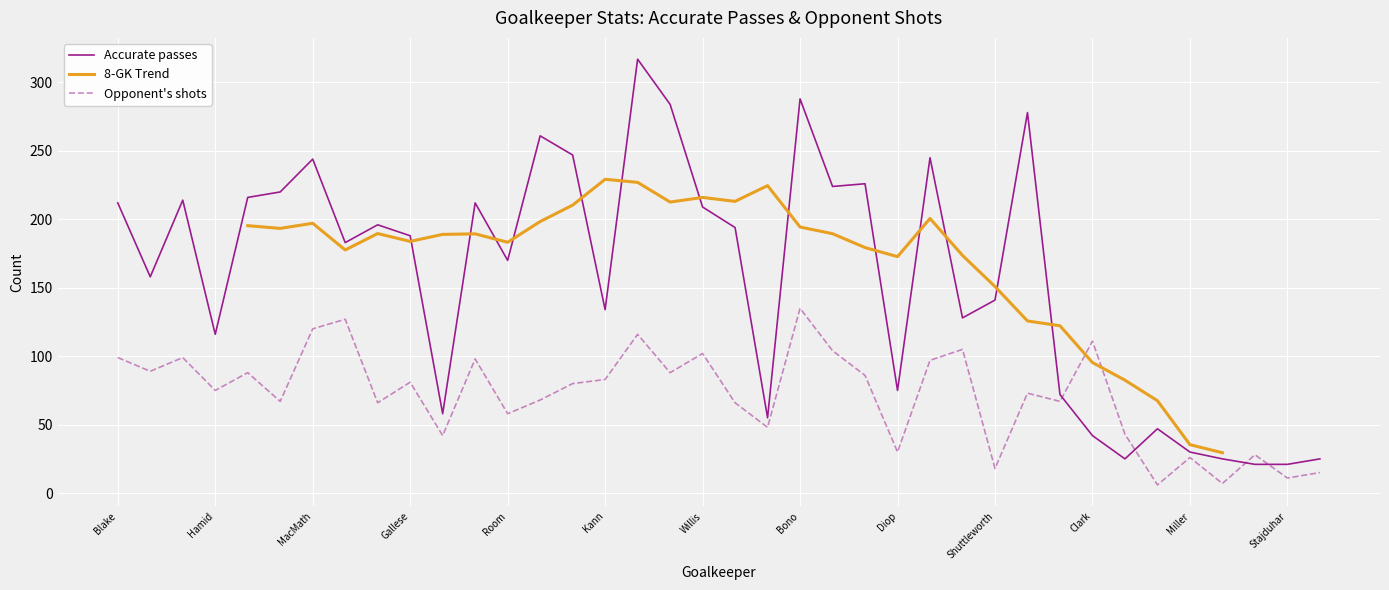

Is the value of Accurate passes at St. Clair greater than the value of Opponent's shots at Melia?

Yes